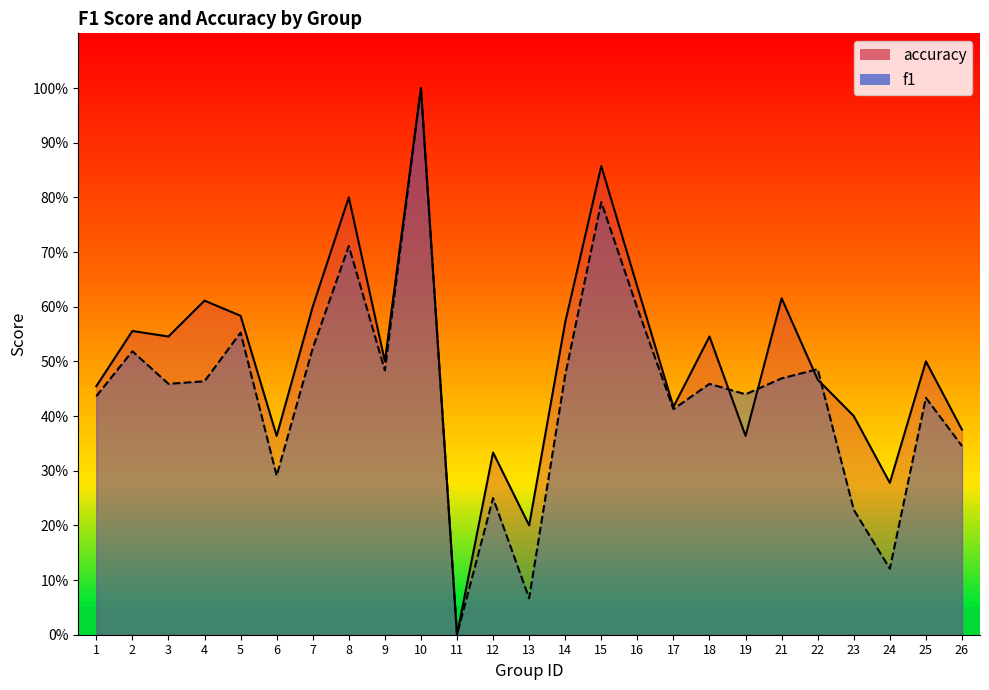

True or false: accuracy and f1 cross at least once.

True